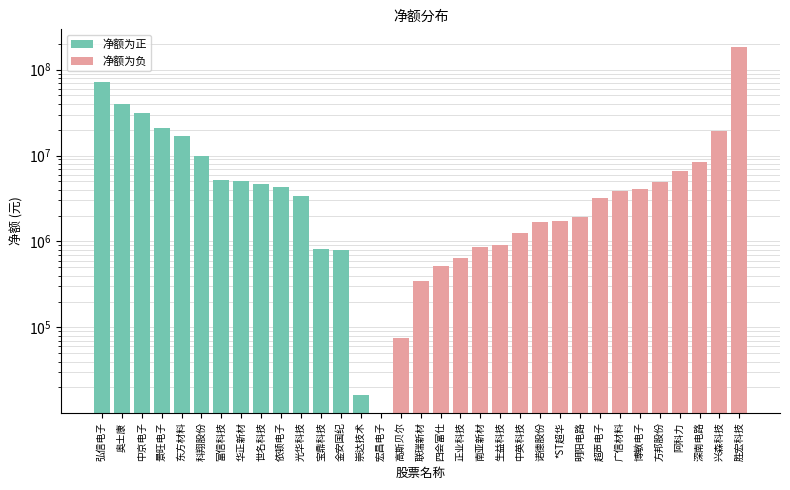

What is the label of the 9th bar from the right?

明阳电路